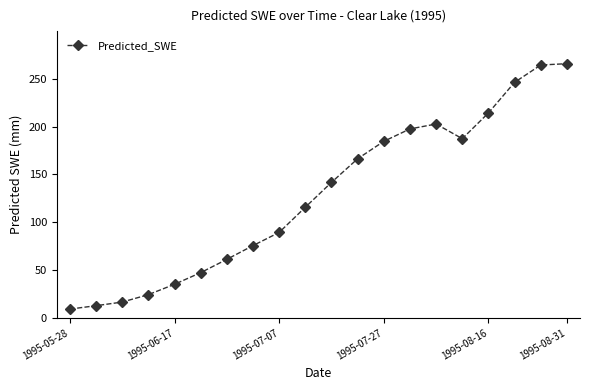

What is the difference between the maximum and minimum values?

256.7